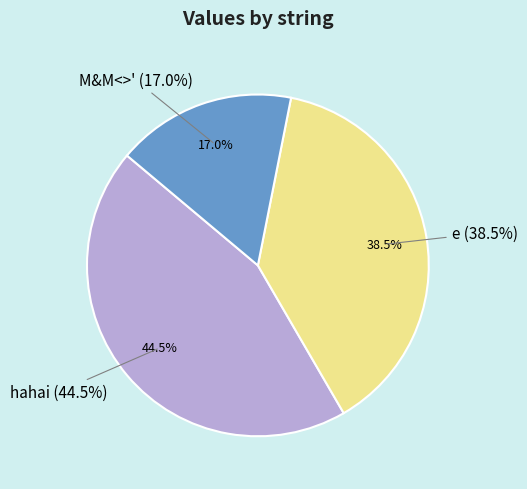

Which category has the biggest portion of the pie?

hahai